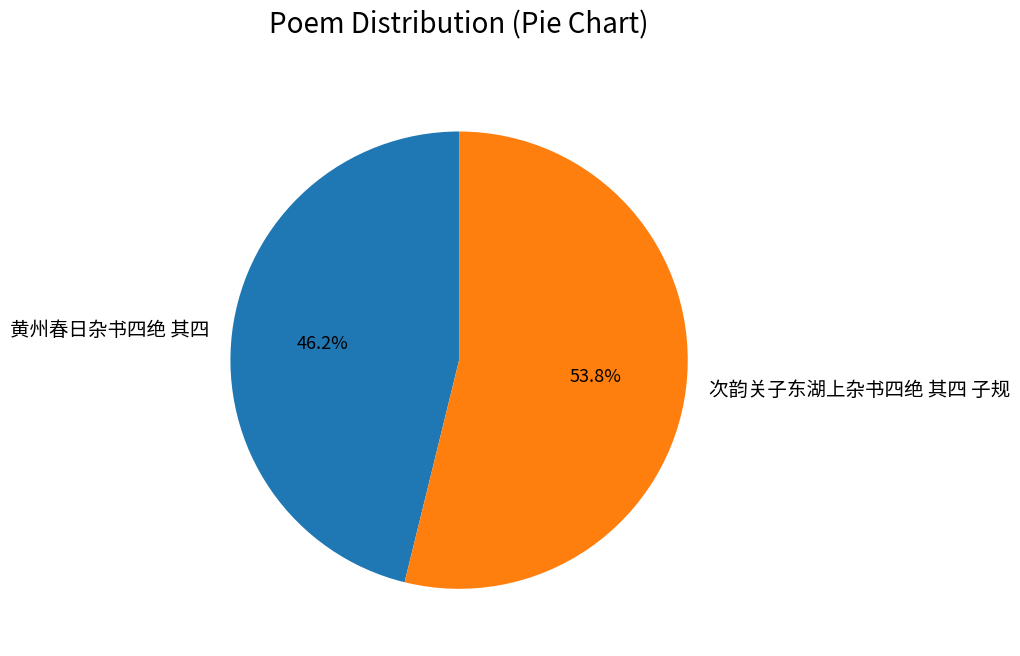

How much of the chart is everything except 黄州春日杂书四绝 其四?

53.8%